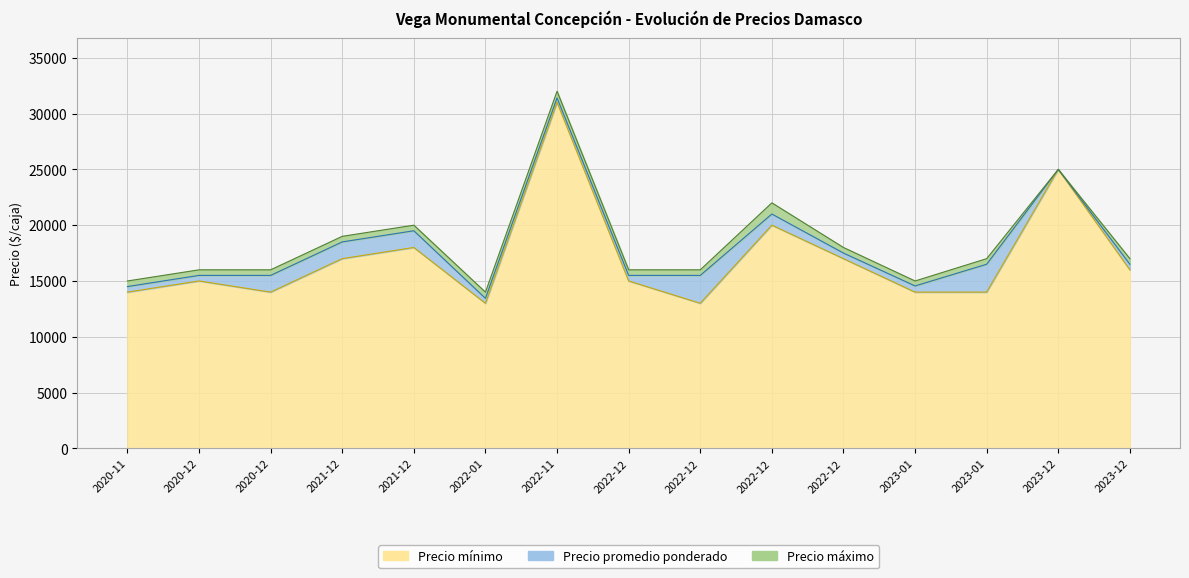

How many lines are shown in the chart?

3